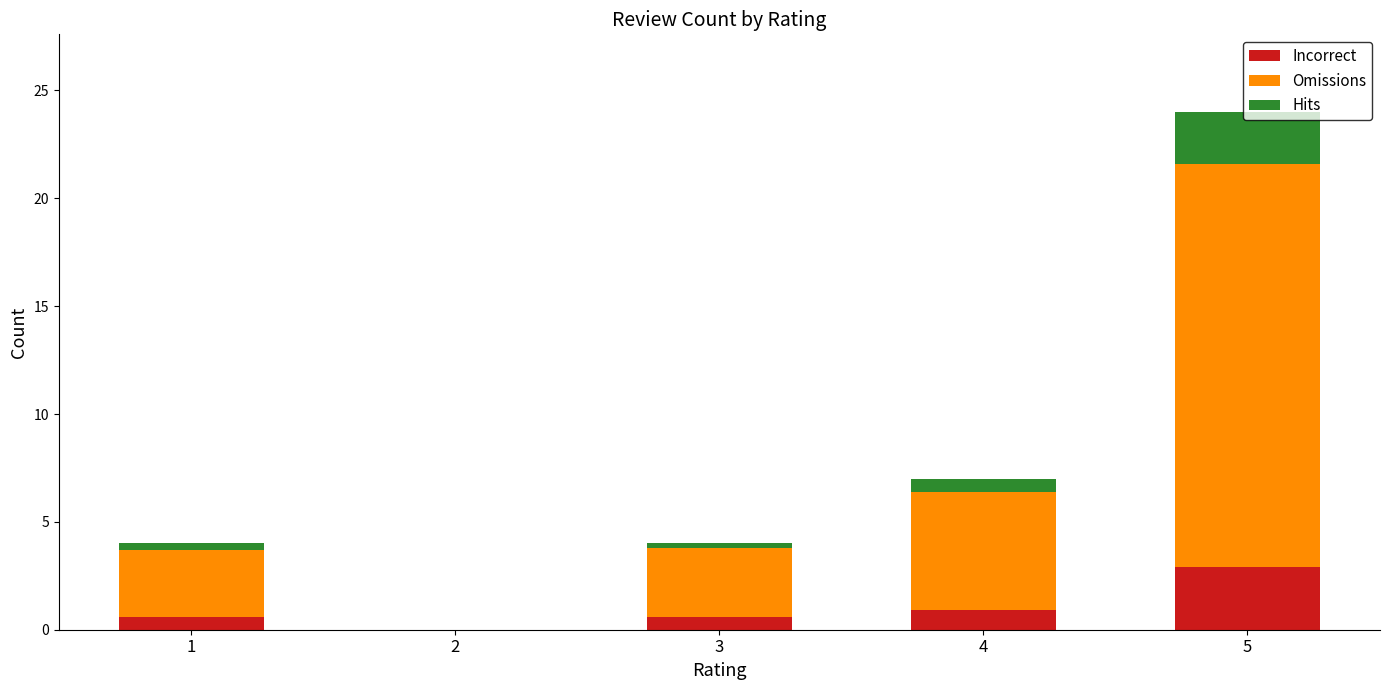

True or false: Incorrect has a value of 0.9 at 4.

True